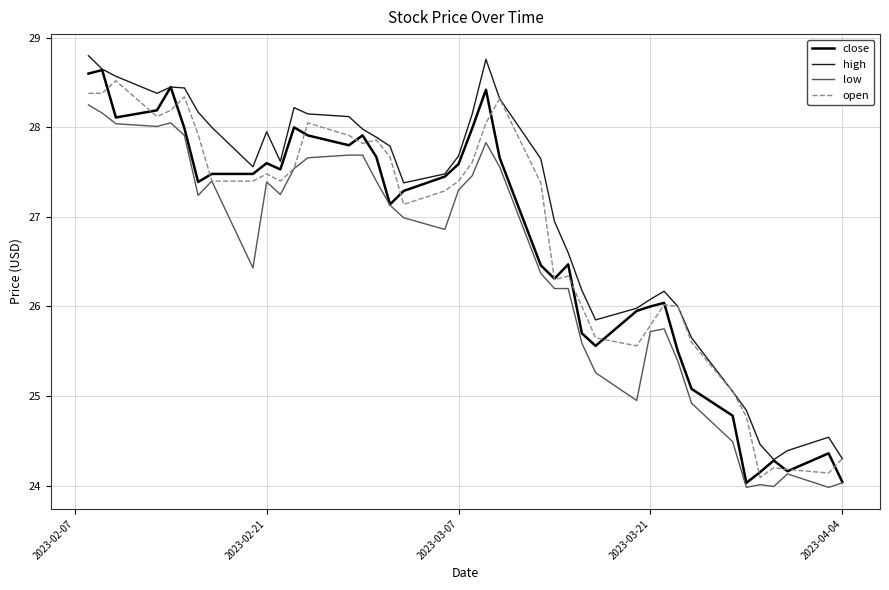

Which series has the largest total across all categories?

high